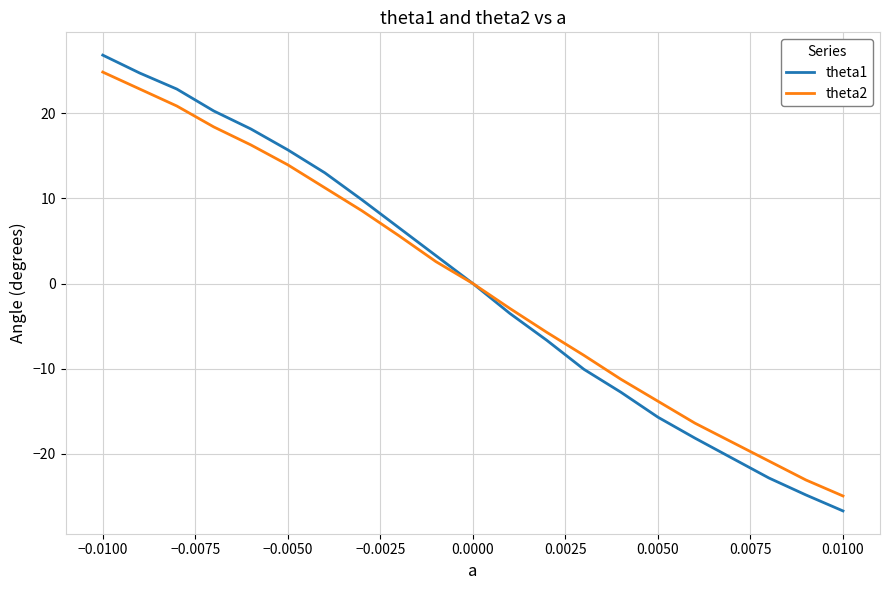

How many values in the theta1 series are below 0?

10